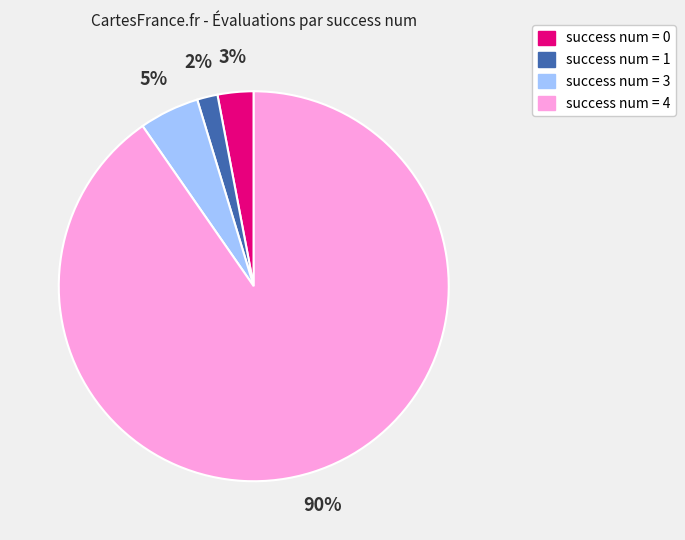

Does any single category account for the majority?

Yes